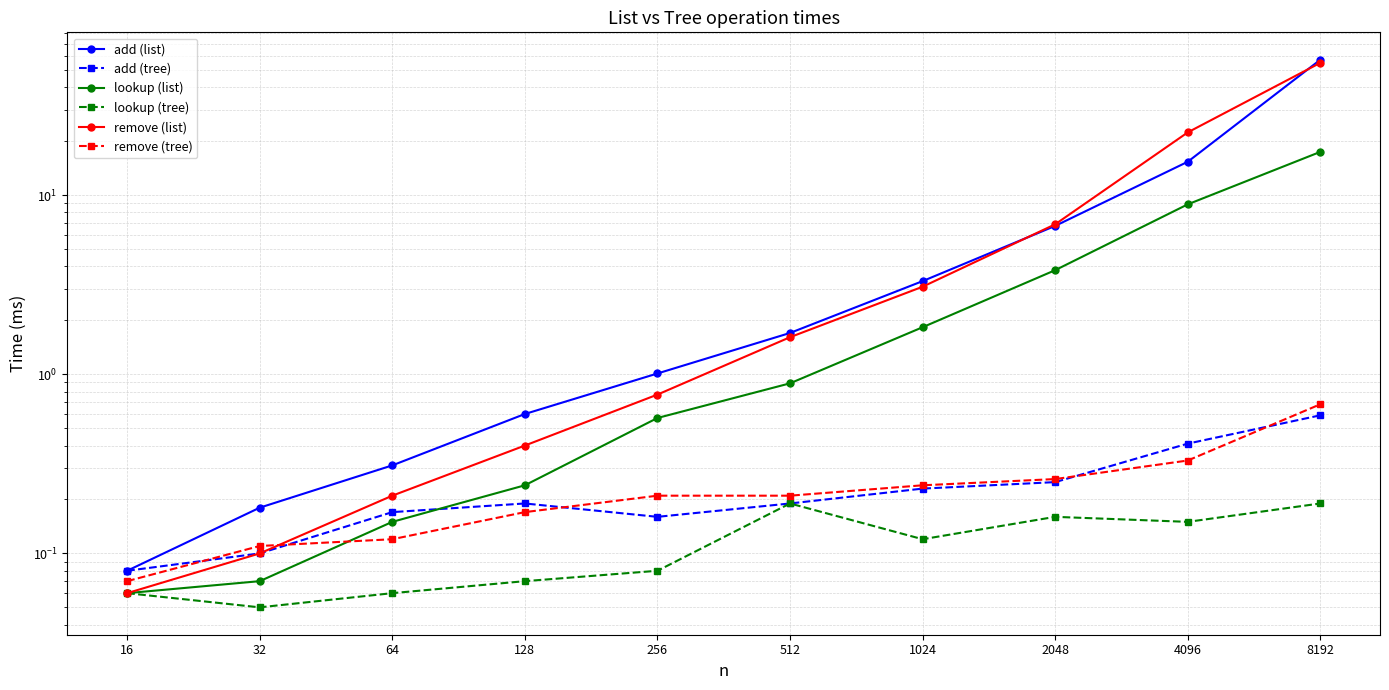

Reading left to right, transcribe all the data shown in this chart.

add (list): 0.1	0.2	0.3	0.6	1.0	1.7	3.3	6.7	15.3	57.0
add (tree): 0.1	0.1	0.2	0.2	0.2	0.2	0.2	0.2	0.4	0.6
lookup (list): 0.1	0.1	0.1	0.2	0.6	0.9	1.8	3.8	8.9	17.4
lookup (tree): 0.1	0.1	0.1	0.1	0.1	0.2	0.1	0.2	0.1	0.2
remove (list): 0.1	0.1	0.2	0.4	0.8	1.6	3.1	6.9	22.4	54.8
remove (tree): 0.1	0.1	0.1	0.2	0.2	0.2	0.2	0.3	0.3	0.7